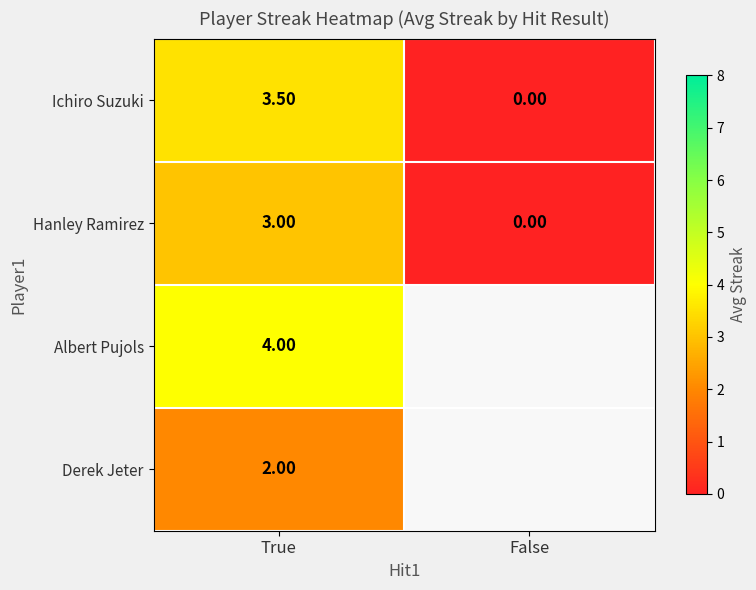

The Hanley Ramirez series shows 0.0 at False. True or false?

True